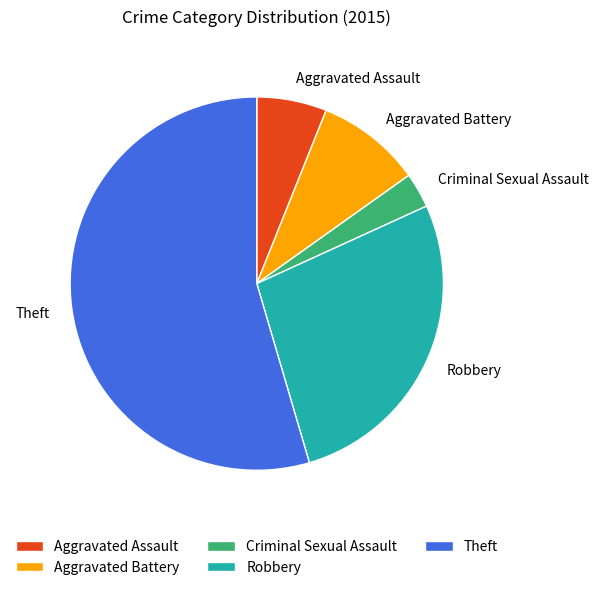

Does Aggravated Battery account for over 50% of the chart?

No